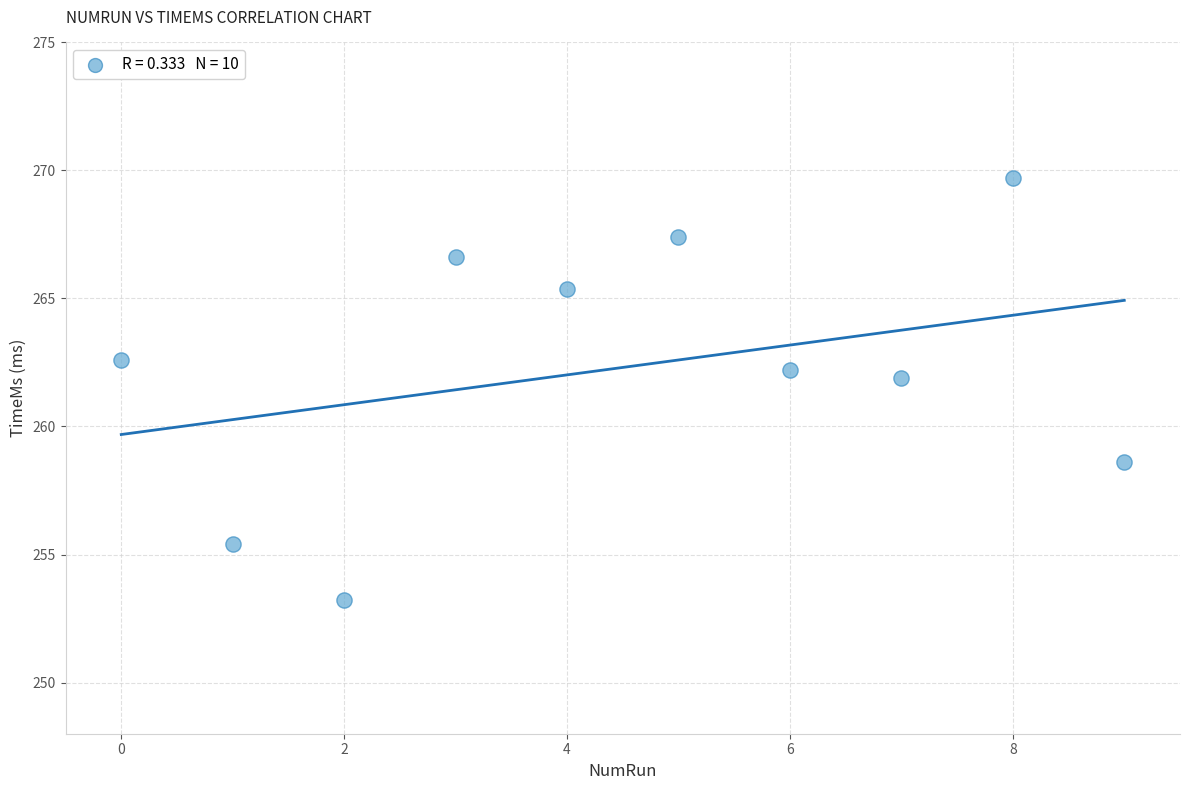

What Y value in the scatter plot is closest to 261?

261.9